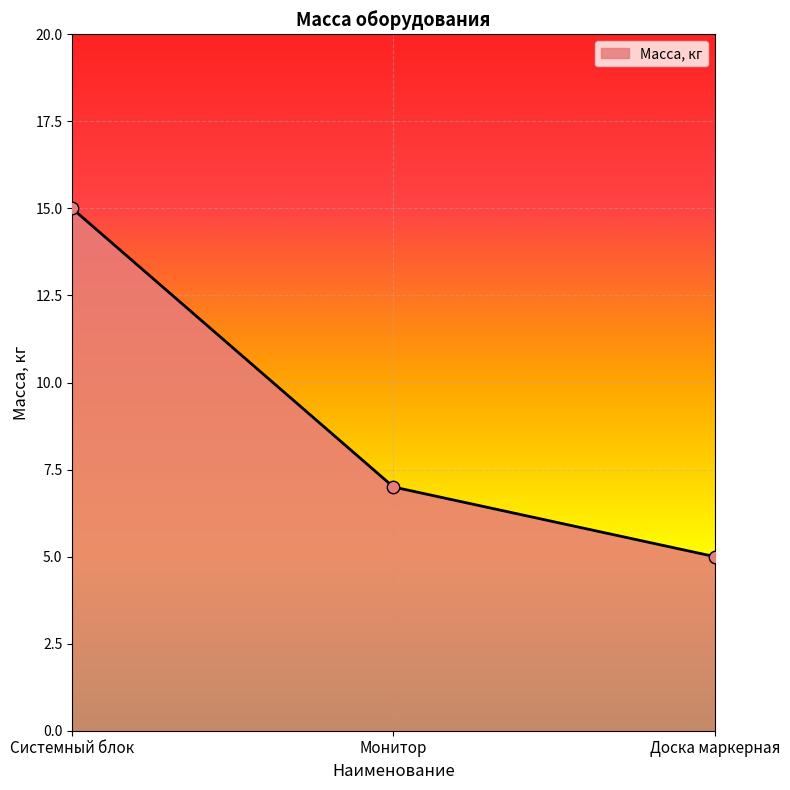

Approximately how many times larger is the value at Монитор compared to Системный блок?

0.5